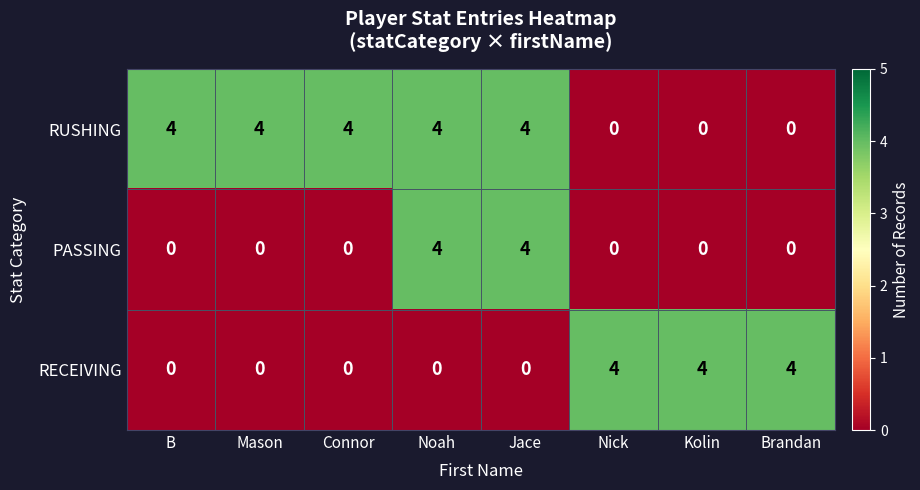

The value of PASSING at Noah is 4. True or false?

True